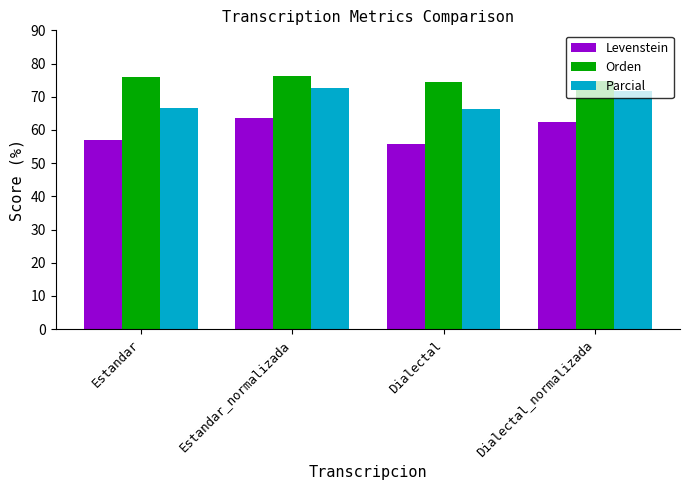

How many values in the Levenstein series exceed 62?

2